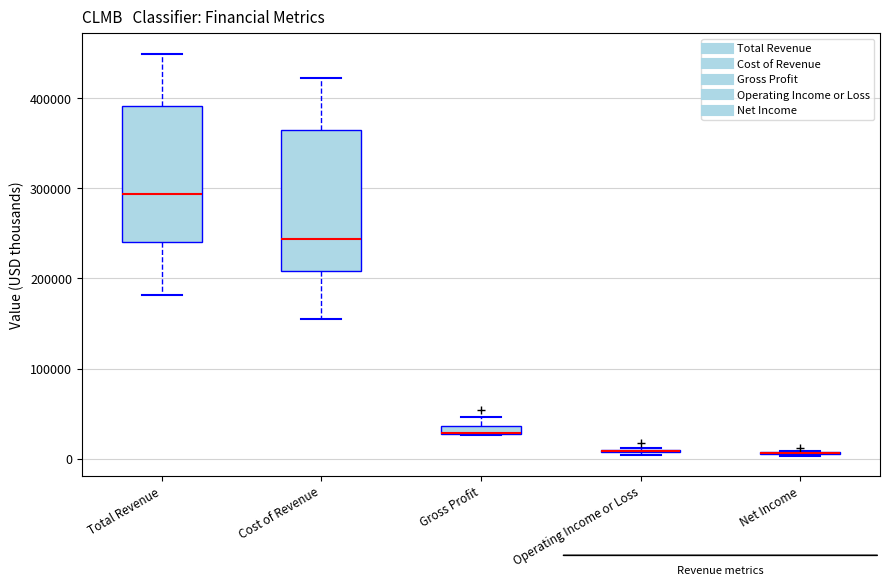

Where does the median line of the box for Total Revenue sit on the y-axis? The values are not printed on the chart, so give them approximately, as read against the axis.

290000